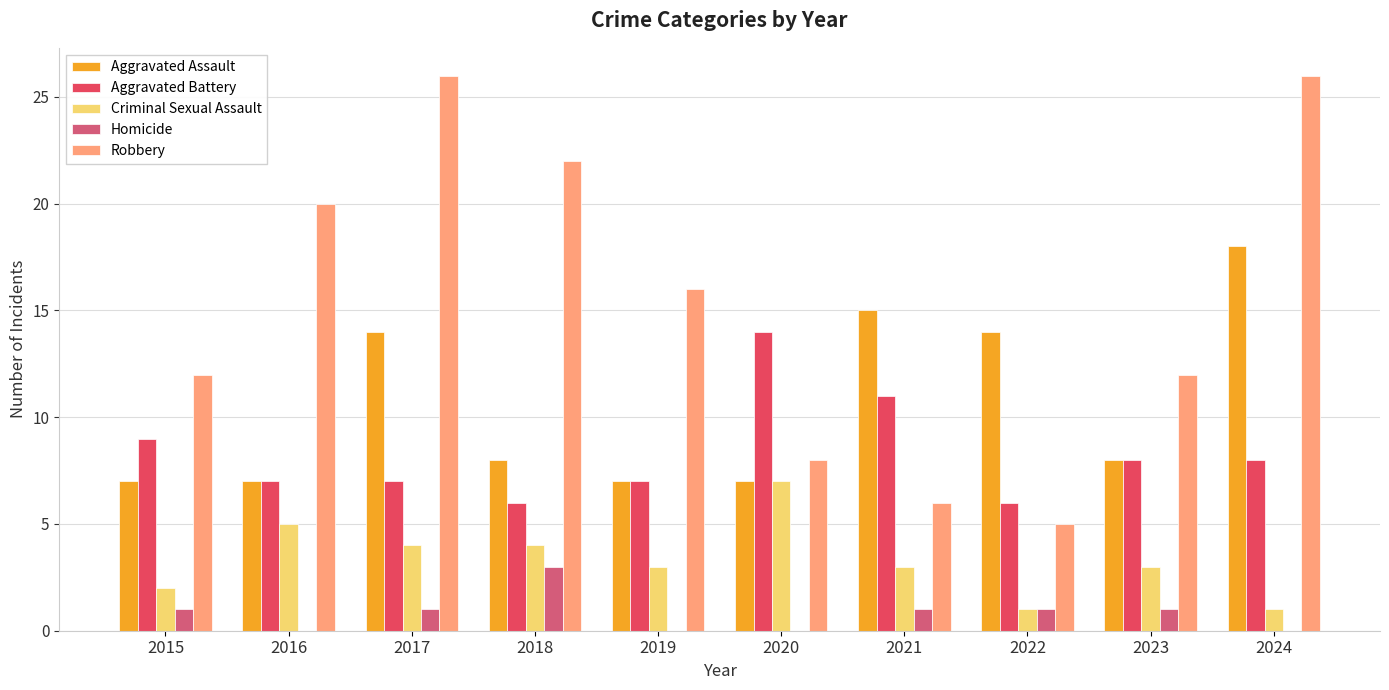

What is the difference between the highest and lowest values at 2020?

14